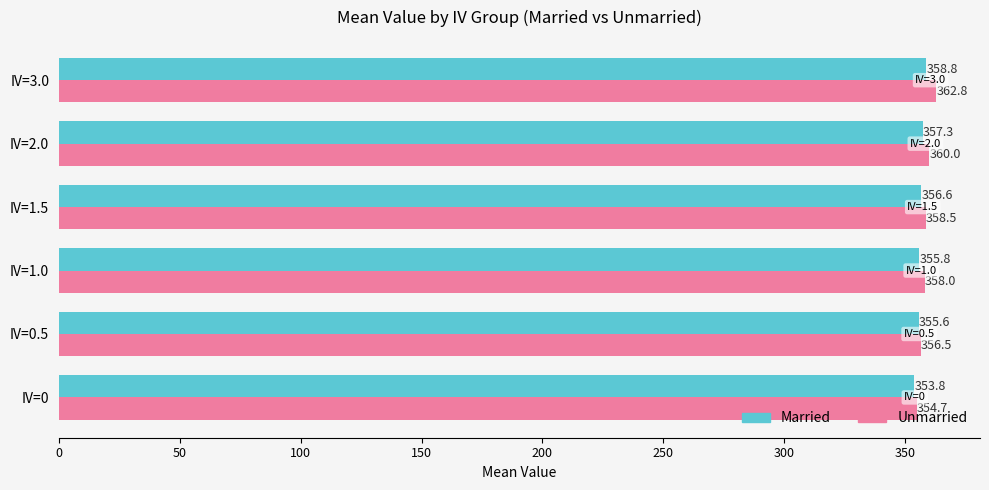

Where is Married nearest to the value 356?

IV=1.0